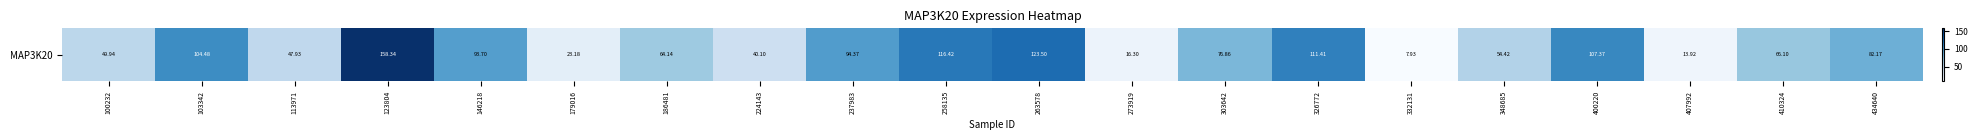

What is the sum of the values at 103342 and 326772?

215.9